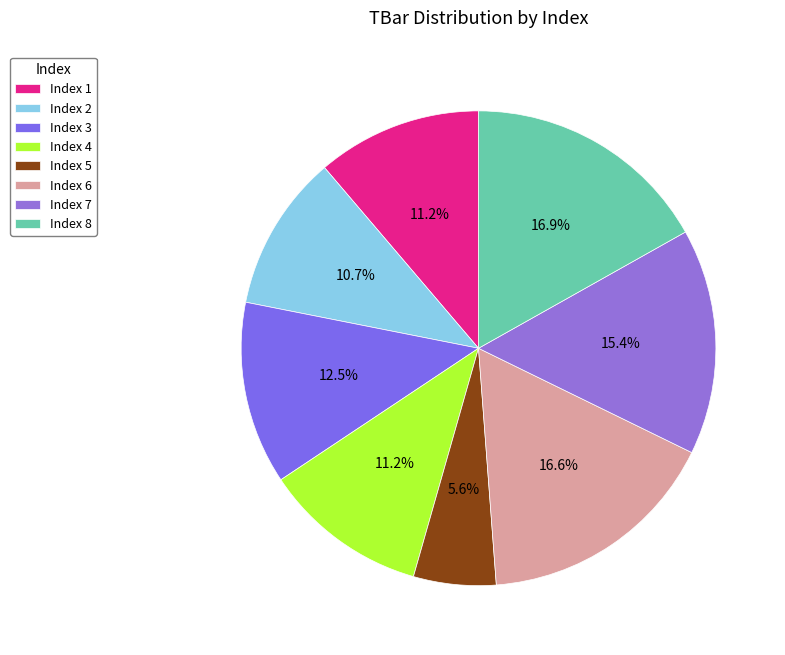

How many segments does this pie chart have?

8